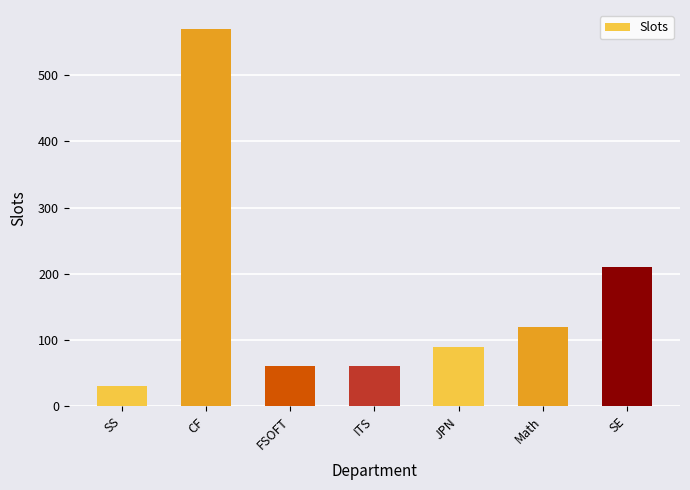

Reading right to left, extract all data points from this chart.

SE=210	Math=120	JPN=90	ITS=60	FSOFT=60	CF=570	SS=30